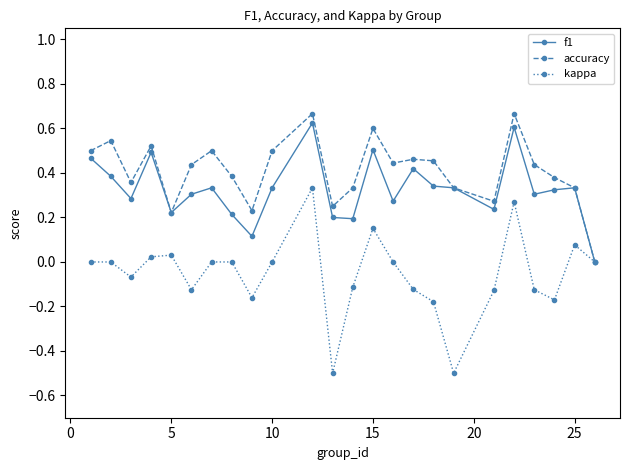

How many interior local valleys does the accuracy series have?

6